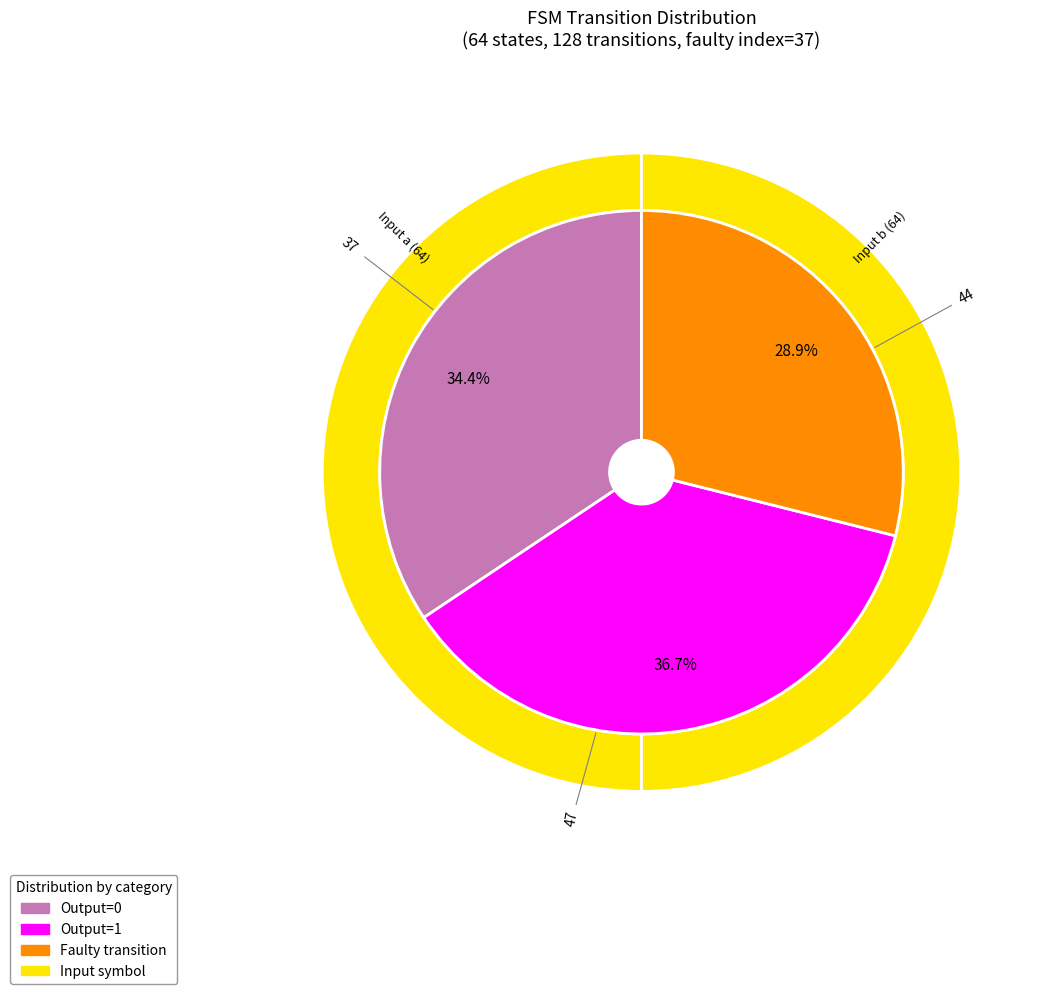

How many segments does this pie chart have?

2